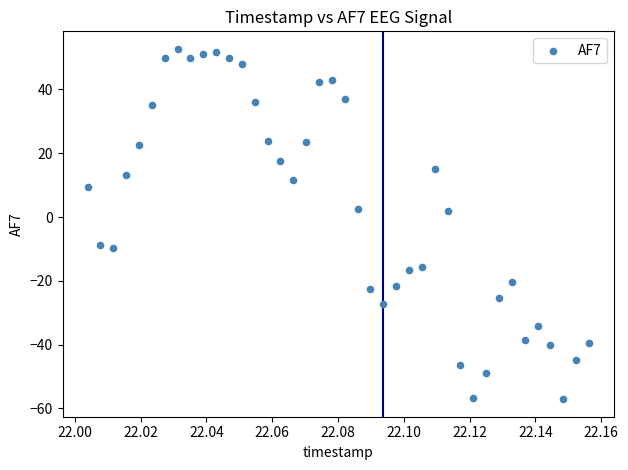

What is the range of Y values (max minus min)?

109.9